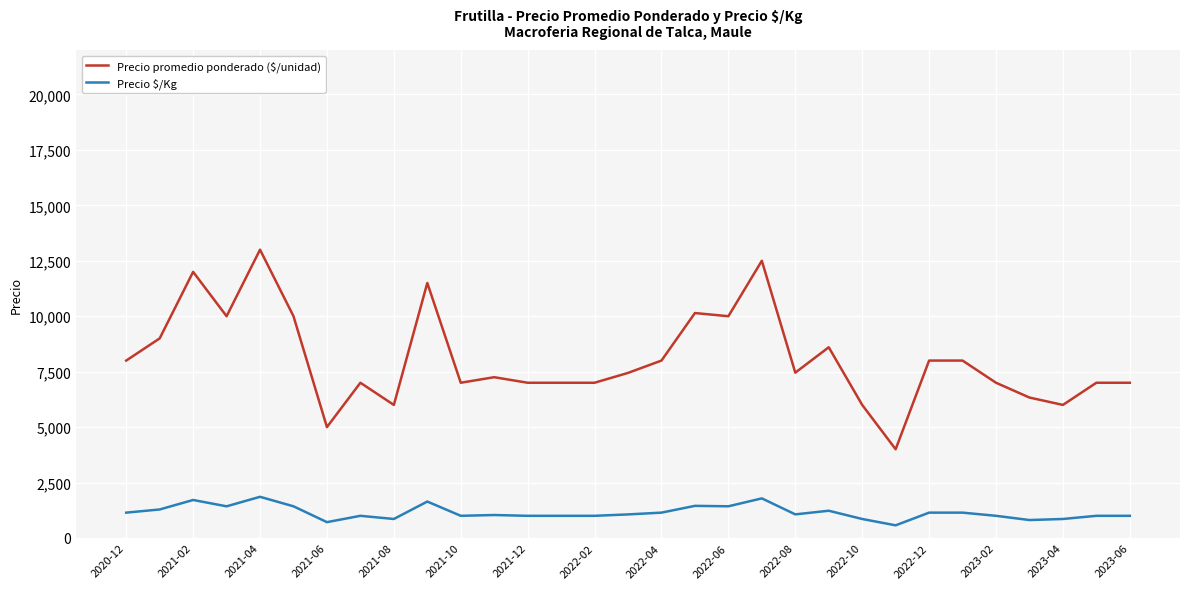

What is the minimum value shown in the chart?

571